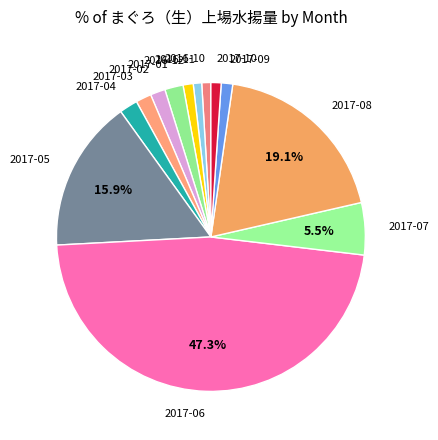

Is 2017-09 the majority of the pie?

No